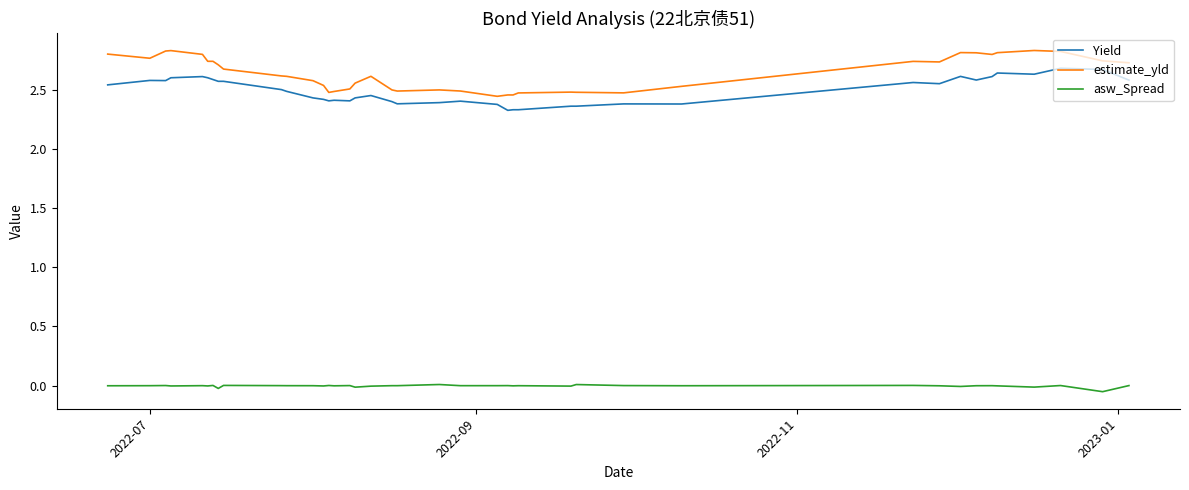

What is the difference between the maximum and minimum values in the estimate_yld series?

0.4